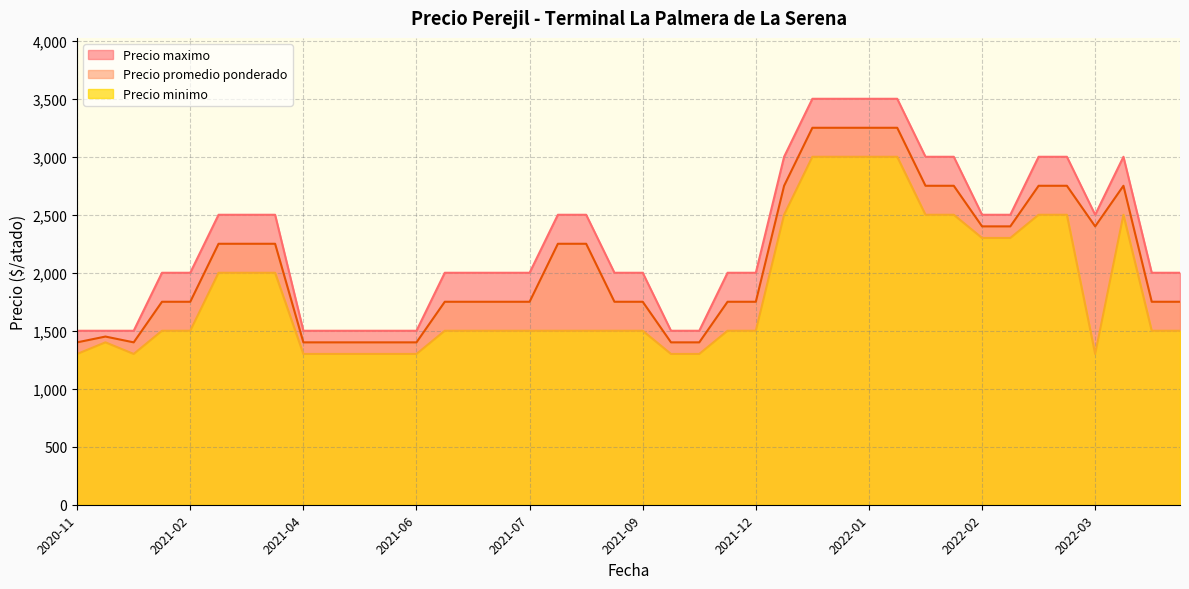

What is the difference between the Precio minimo values at 2022-03-03 and 2021-06-22?

1000